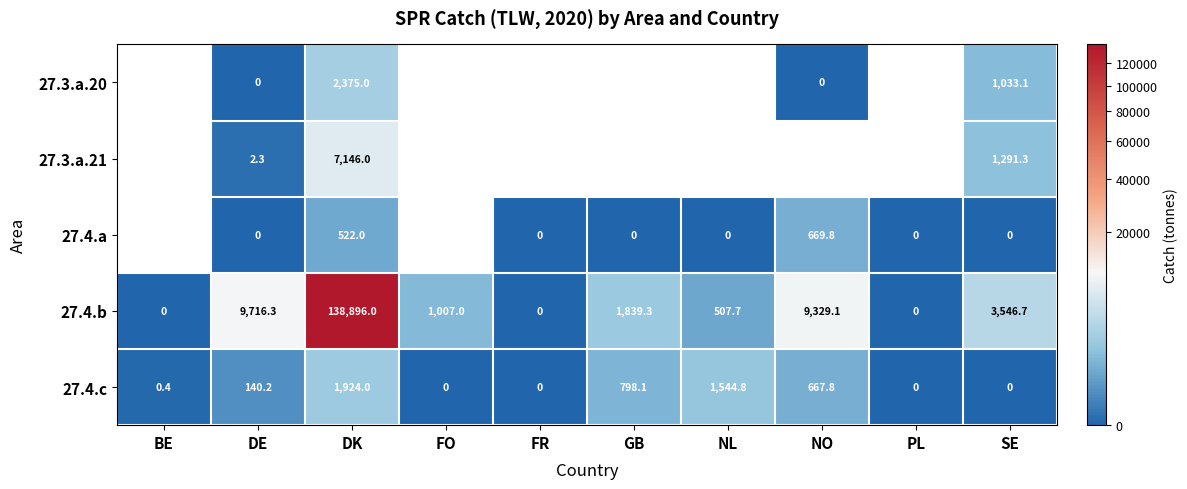

What is the sum of all 27.4.b values?

164842.1